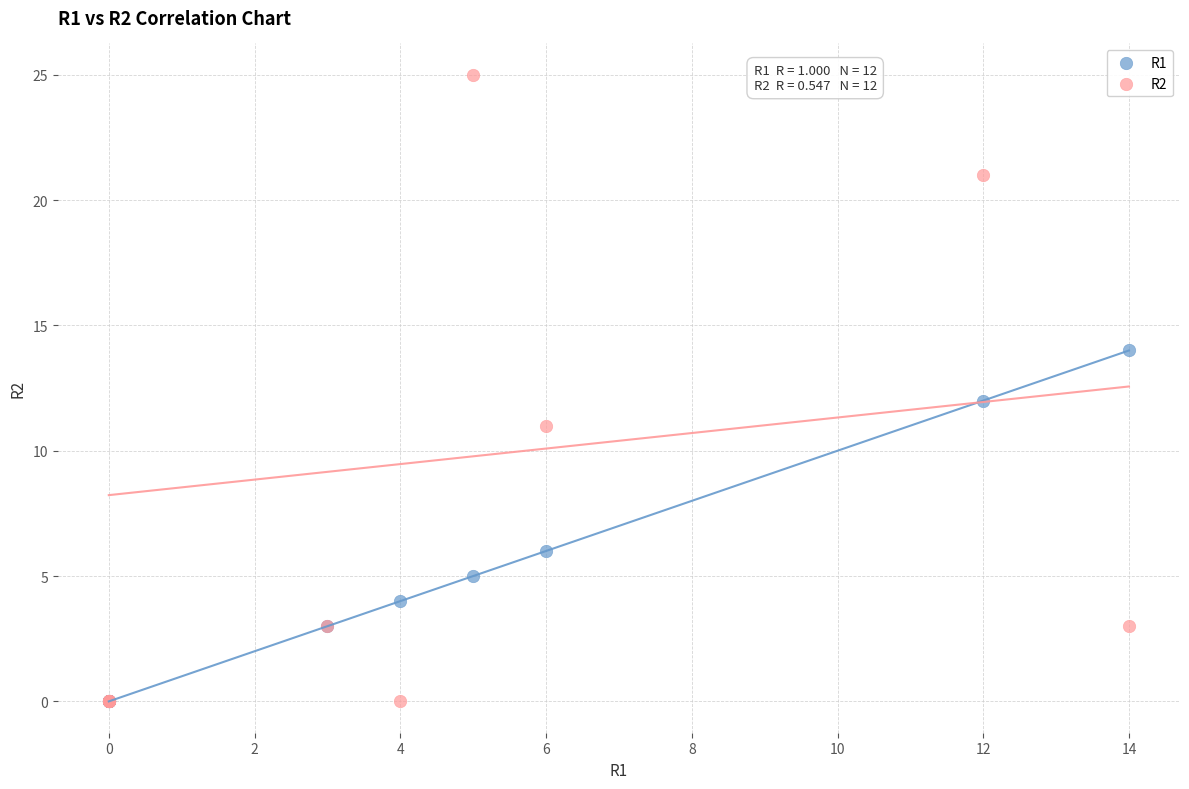

What are all the series names shown in the legend?

R1, R2